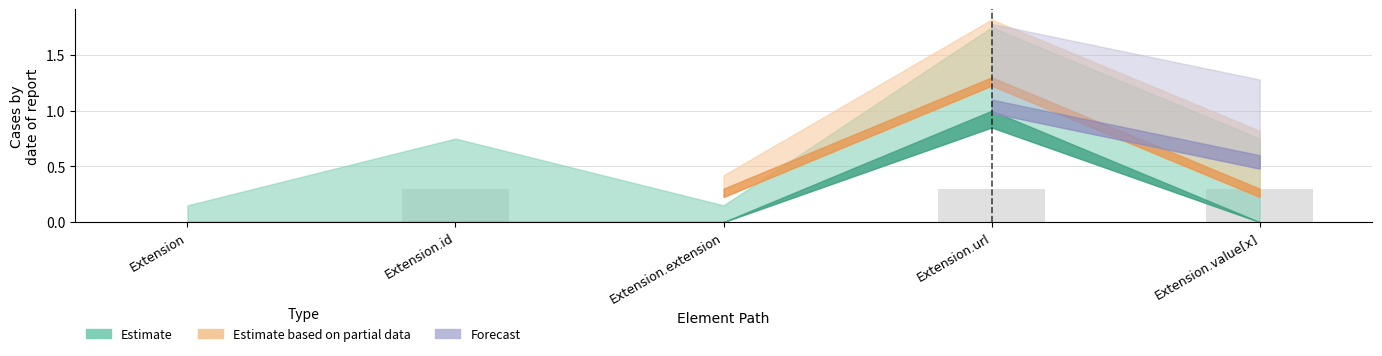

True or false: the data shows 0.0 at Extension.extension.

True